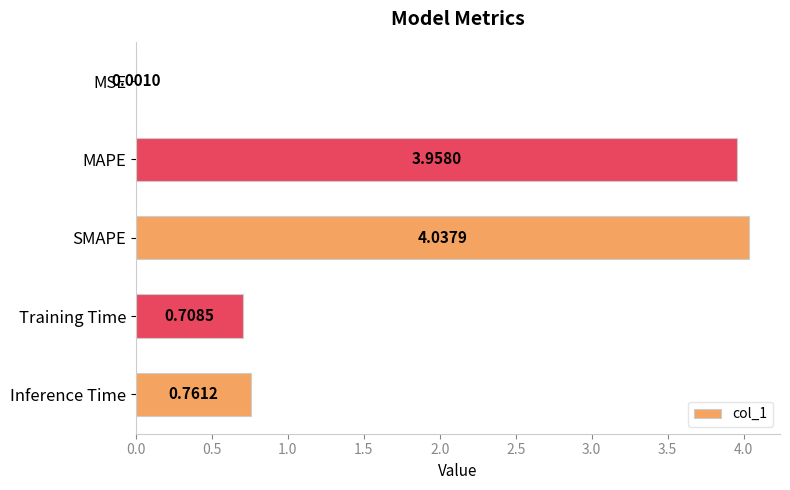

What is the sum of all values?

9.5